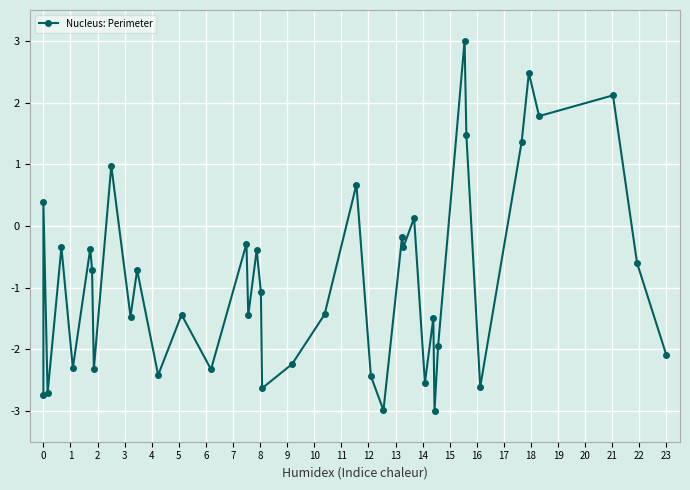

What is the change in value from 6 to 19?

-1.5